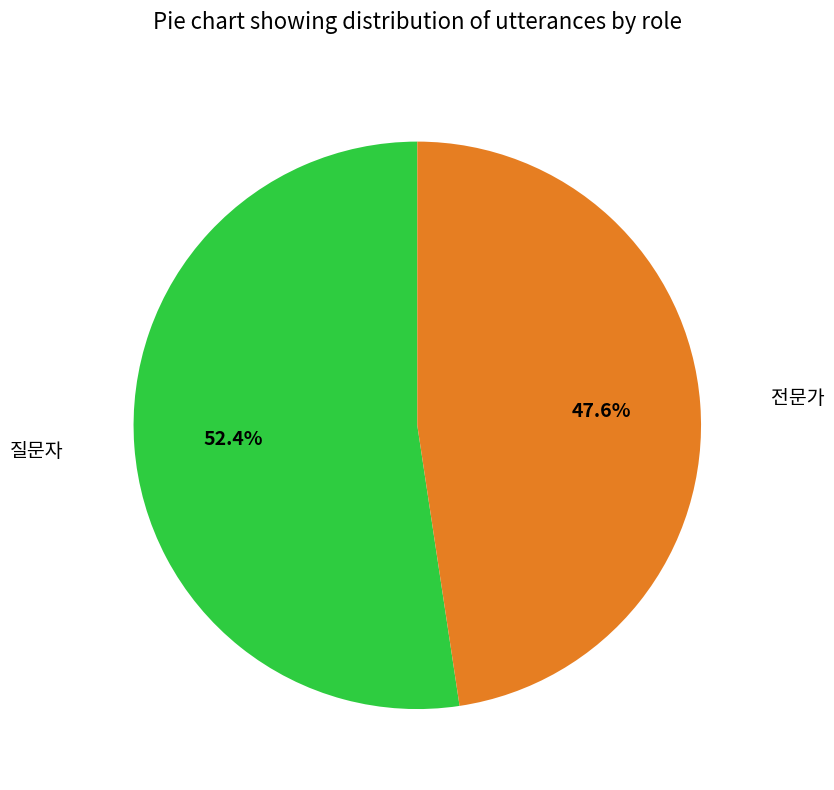

Rank the categories by value from lowest to highest.

전문가, 질문자